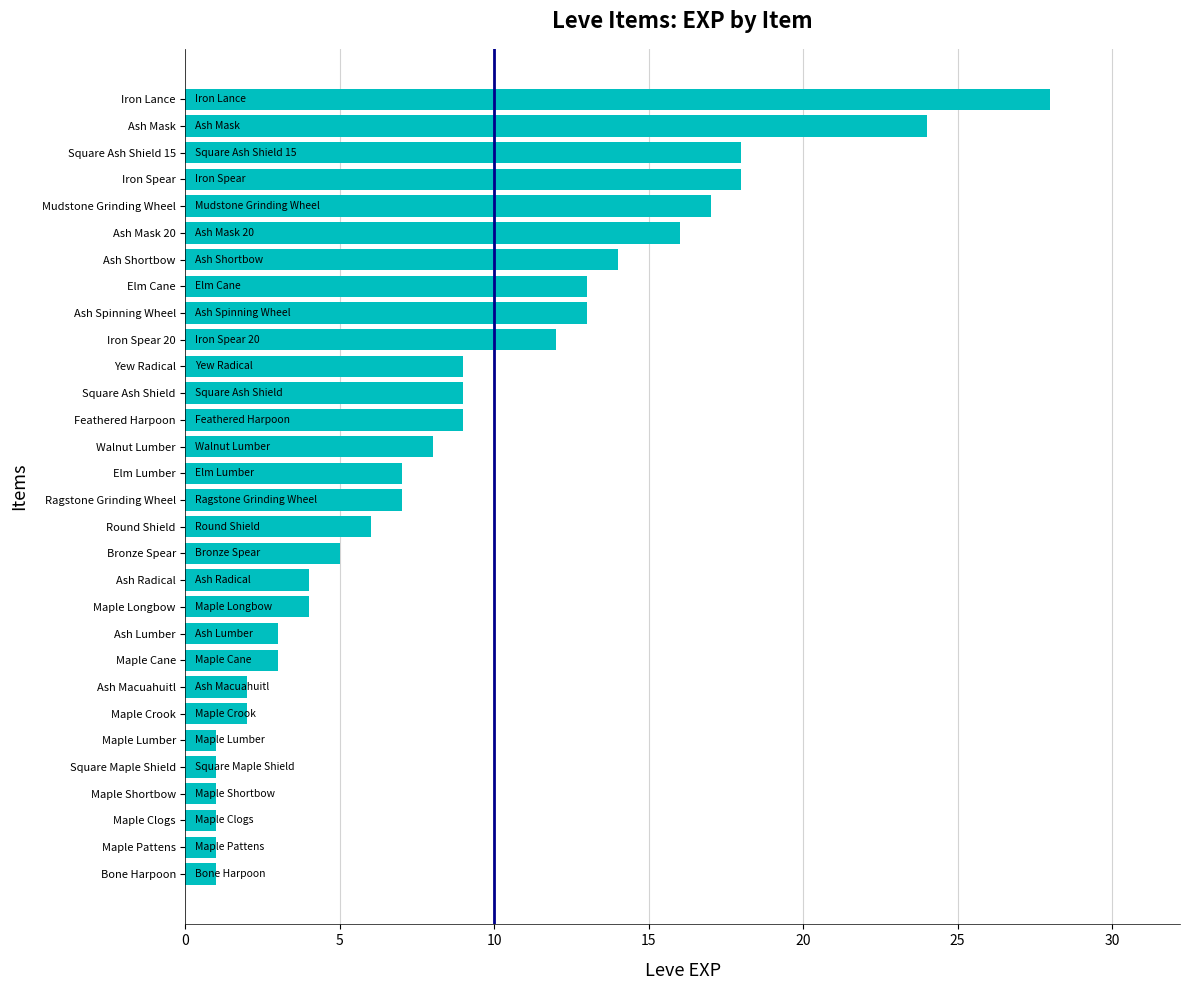

Where is the data nearest to the value 14?

Ash Shortbow